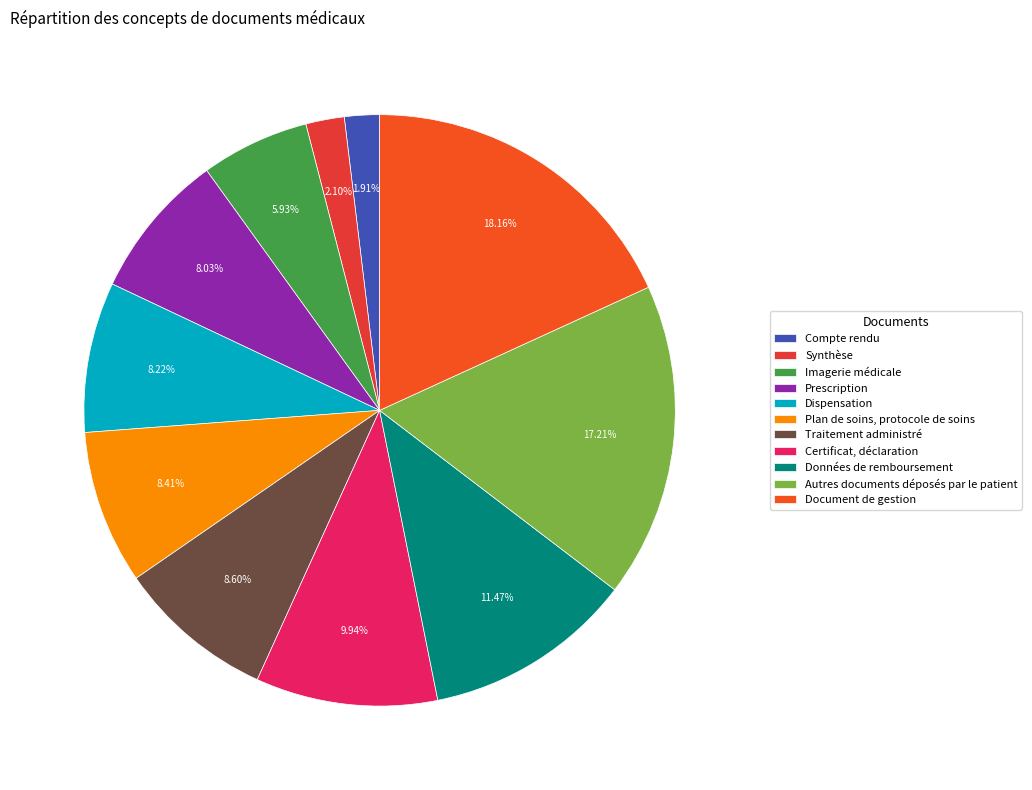

Does Synthèse represent more than half of the total?

No